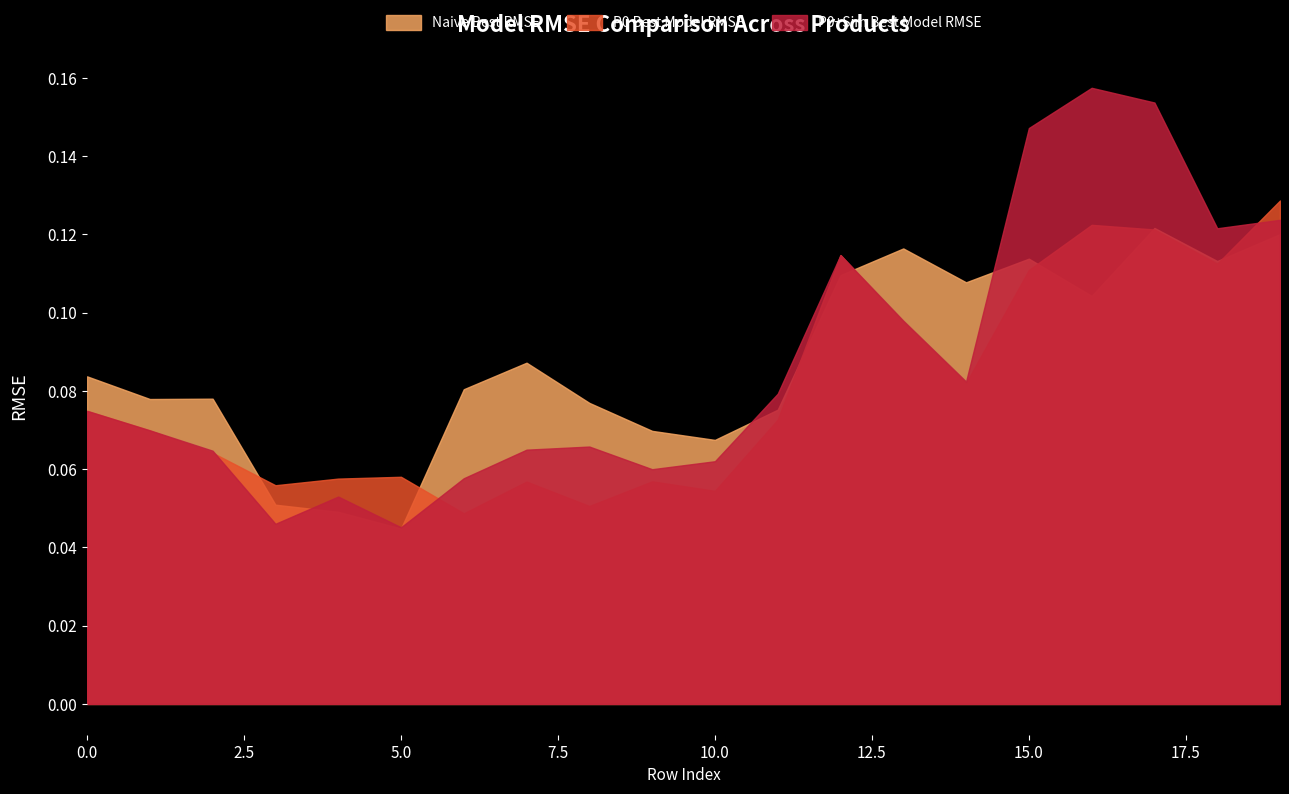

What are all the series names shown in the legend?

Naive Best RMSE, P0 Best Model RMSE, P0+Sim Best Model RMSE